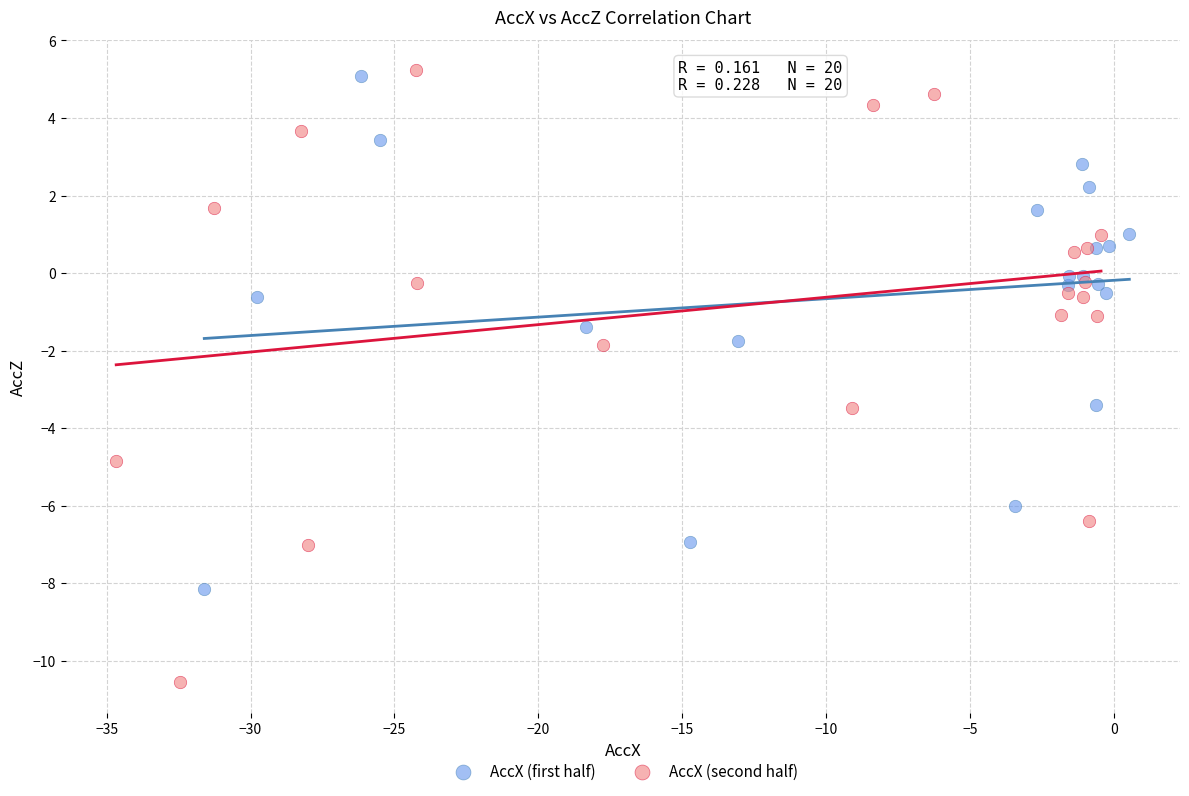

Which series has the largest Y range (max minus min)?

AccX (second half)